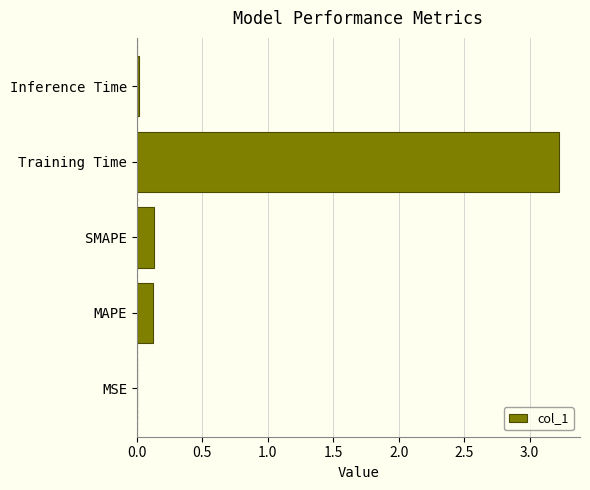

What is the sum of all values?

3.5